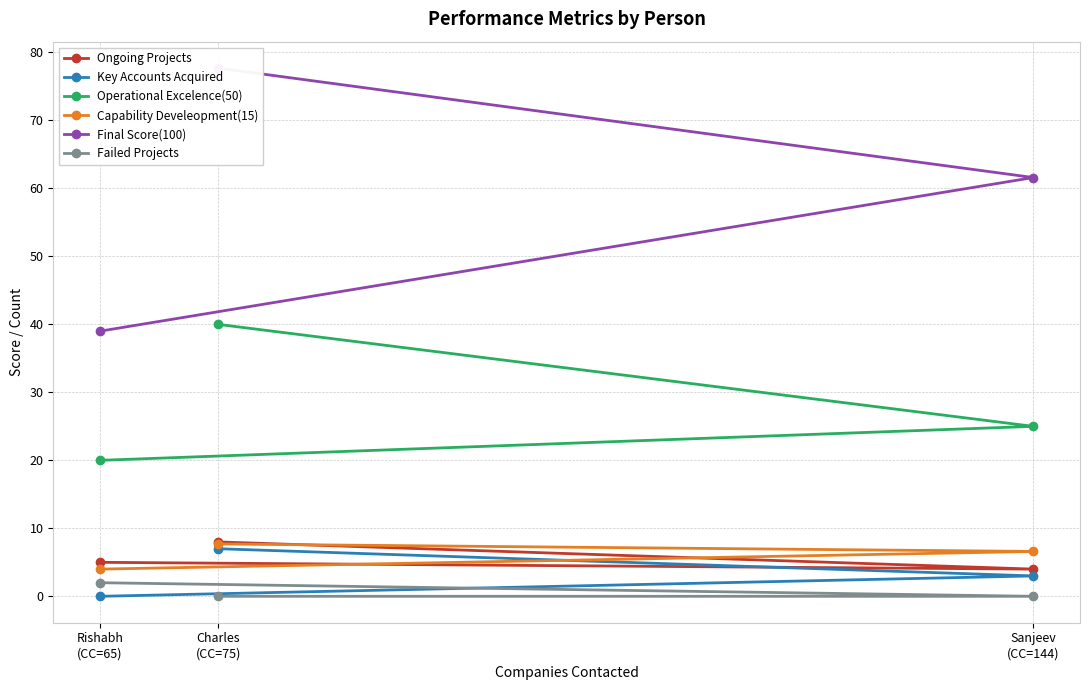

Where does the Capability Develeopment(15) series first go above 6?

Charles
(CC=75)